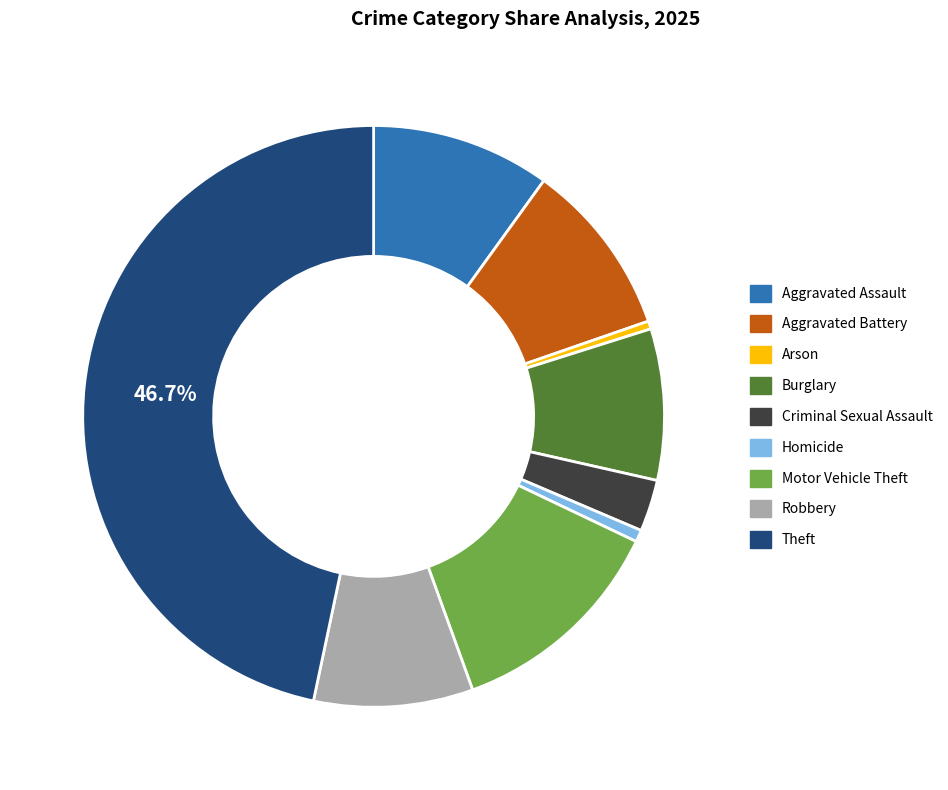

What is the largest slice in the pie chart?

Theft